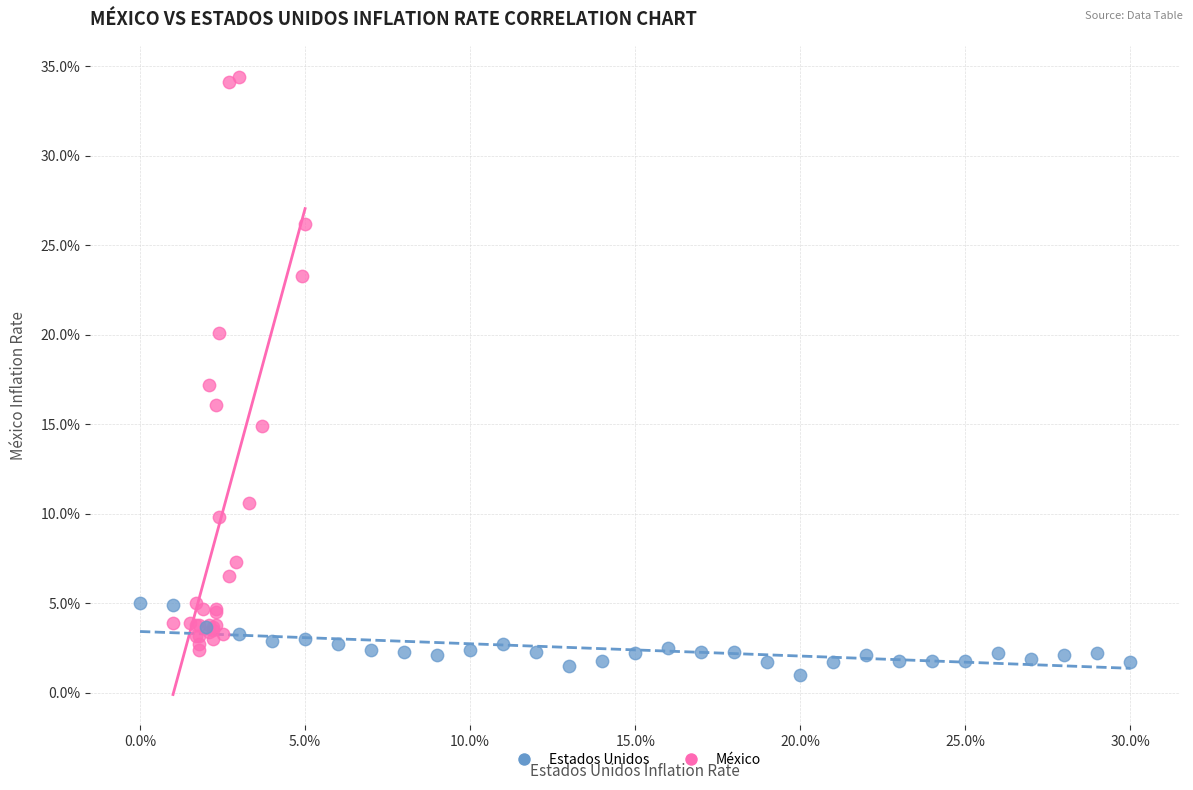

What are all the series names shown in the legend?

Estados Unidos, México